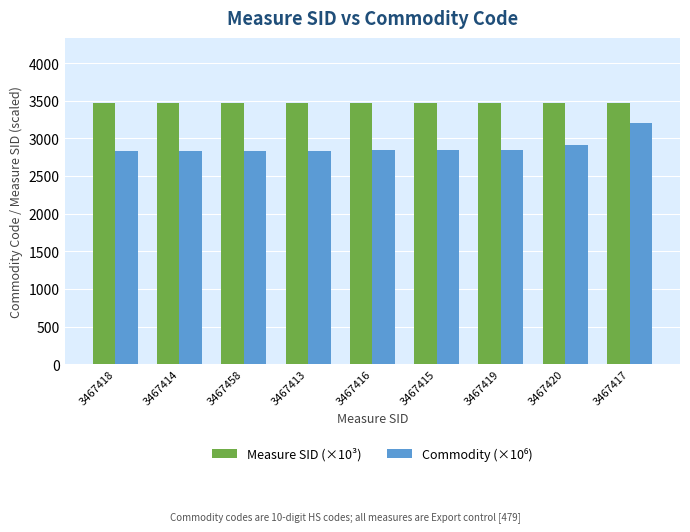

What is the spread (max minus min) of values at 3467417?

261.2